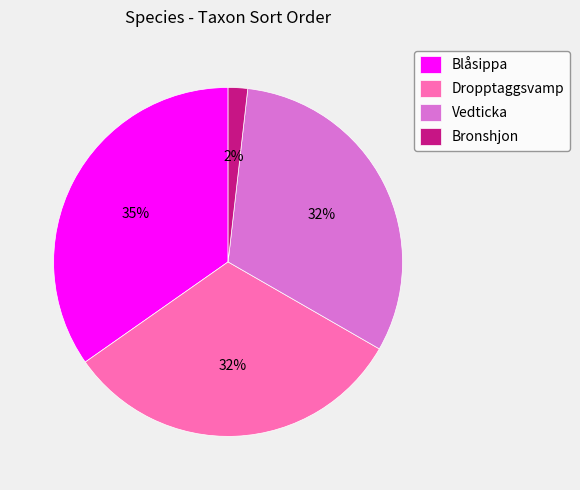

To the nearest percent, what portion does Dropptaggsvamp represent?

32%